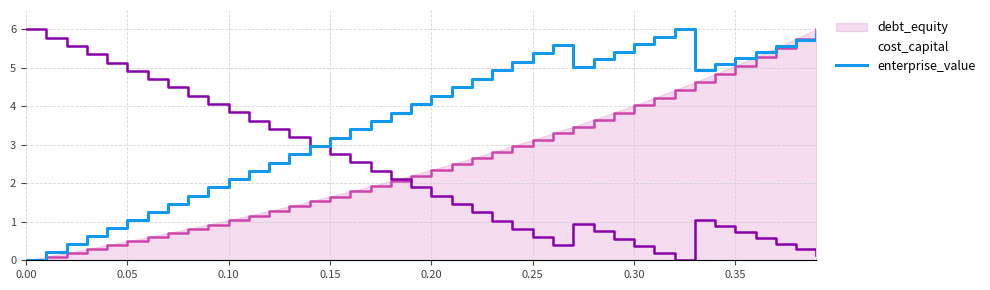

Which series has the largest total across all categories?

enterprise_value